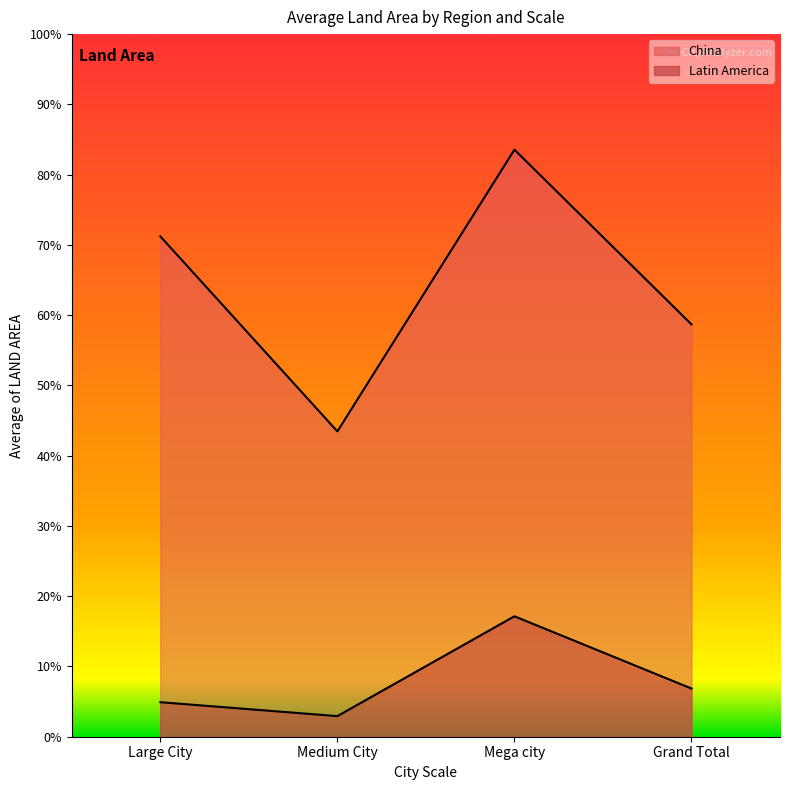

Does the chart display data point markers on the line(s)?

No